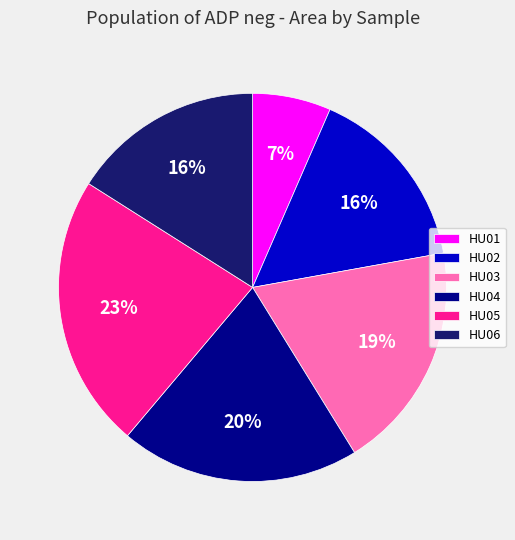

Does HU01 account for over 50% of the chart?

No